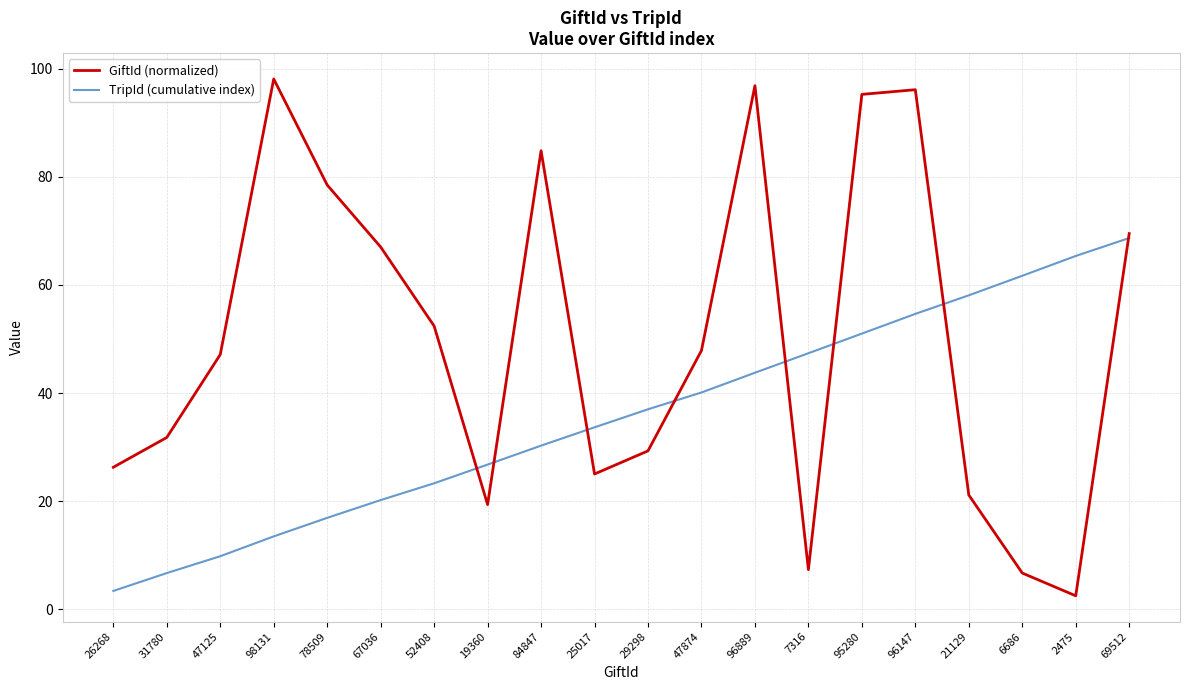

What value does the TripId (cumulative index) series have at 96147?

54.7